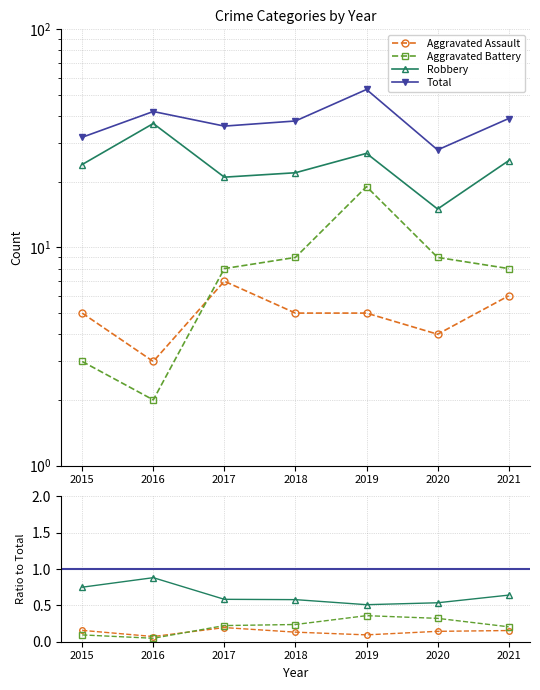

What value does the Total series have at 2021?

39